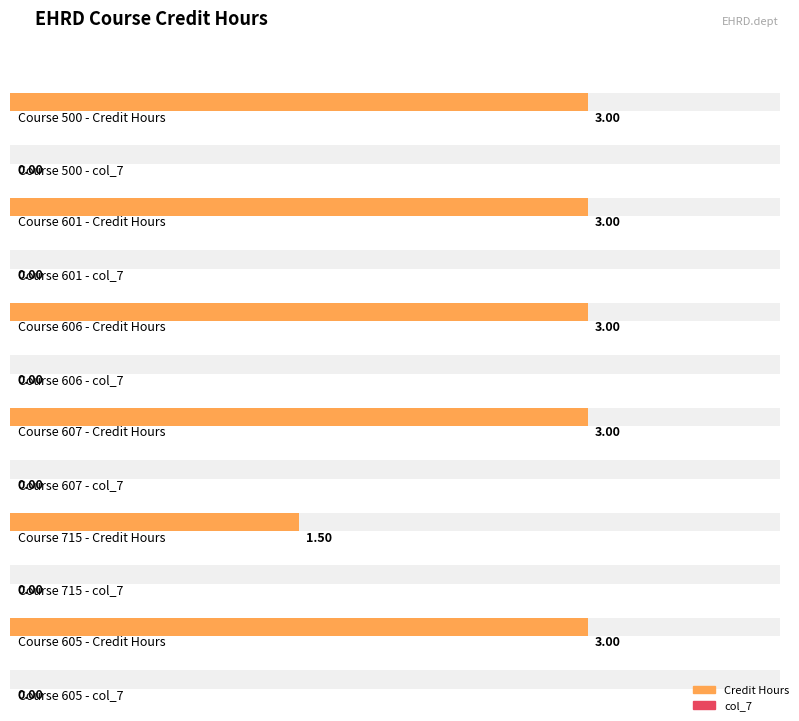

Count the Credit Hours values in the range 3 to 4.

5